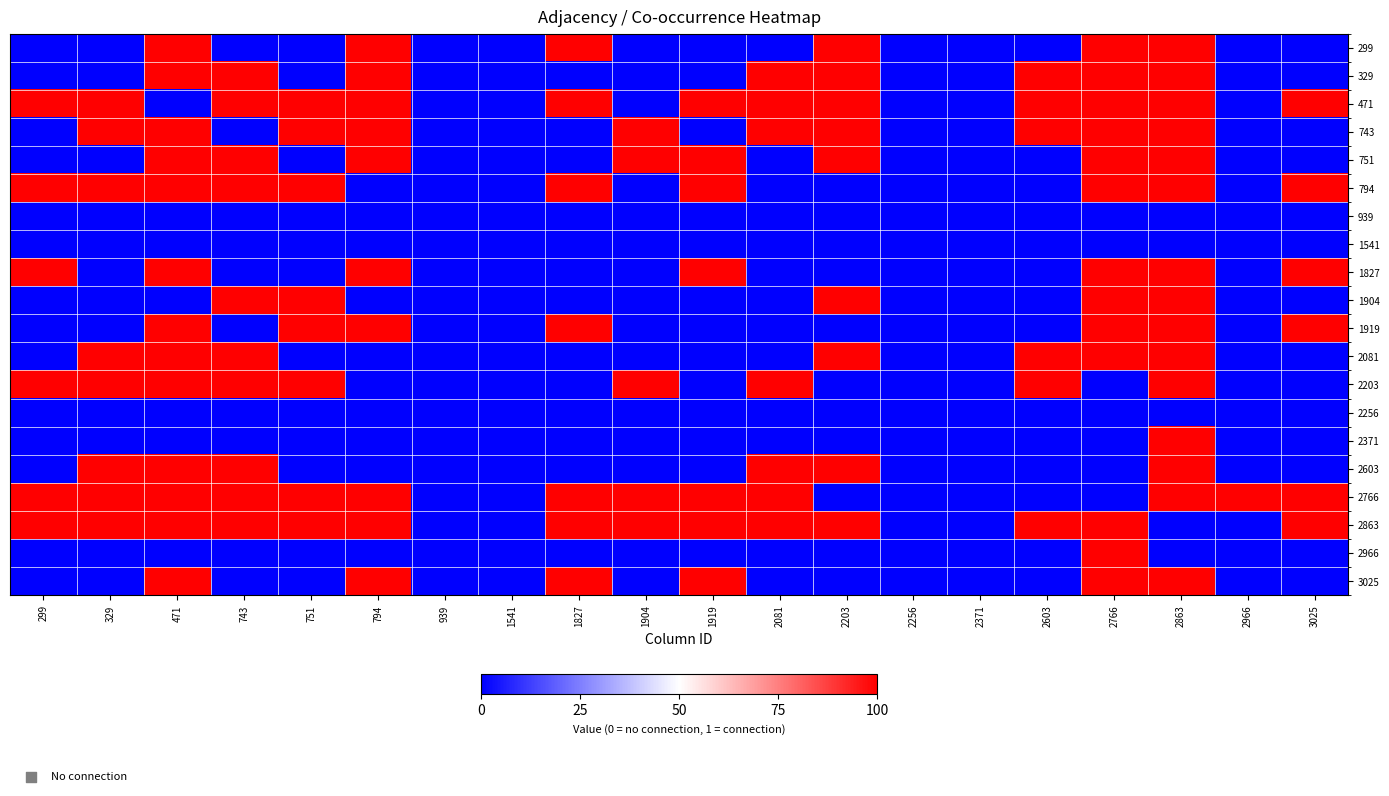

Reading left to right, list all the values displayed in this chart.

299: 299=0	329=0	471=1	743=0	751=0	794=1	939=0	1541=0	1827=1	1904=0	1919=0	2081=0	2203=1	2256=0	2371=0	2603=0	2766=1	2863=1	2966=0	3025=0
329: 299=0	329=0	471=1	743=1	751=0	794=1	939=0	1541=0	1827=0	1904=0	1919=0	2081=1	2203=1	2256=0	2371=0	2603=1	2766=1	2863=1	2966=0	3025=0
471: 299=1	329=1	471=0	743=1	751=1	794=1	939=0	1541=0	1827=1	1904=0	1919=1	2081=1	2203=1	2256=0	2371=0	2603=1	2766=1	2863=1	2966=0	3025=1
743: 299=0	329=1	471=1	743=0	751=1	794=1	939=0	1541=0	1827=0	1904=1	1919=0	2081=1	2203=1	2256=0	2371=0	2603=1	2766=1	2863=1	2966=0	3025=0
751: 299=0	329=0	471=1	743=1	751=0	794=1	939=0	1541=0	1827=0	1904=1	1919=1	2081=0	2203=1	2256=0	2371=0	2603=0	2766=1	2863=1	2966=0	3025=0
794: 299=1	329=1	471=1	743=1	751=1	794=0	939=0	1541=0	1827=1	1904=0	1919=1	2081=0	2203=0	2256=0	2371=0	2603=0	2766=1	2863=1	2966=0	3025=1
939: 299=0	329=0	471=0	743=0	751=0	794=0	939=0	1541=0	1827=0	1904=0	1919=0	2081=0	2203=0	2256=0	2371=0	2603=0	2766=0	2863=0	2966=0	3025=0
1541: 299=0	329=0	471=0	743=0	751=0	794=0	939=0	1541=0	1827=0	1904=0	1919=0	2081=0	2203=0	2256=0	2371=0	2603=0	2766=0	2863=0	2966=0	3025=0
1827: 299=1	329=0	471=1	743=0	751=0	794=1	939=0	1541=0	1827=0	1904=0	1919=1	2081=0	2203=0	2256=0	2371=0	2603=0	2766=1	2863=1	2966=0	3025=1
1904: 299=0	329=0	471=0	743=1	751=1	794=0	939=0	1541=0	1827=0	1904=0	1919=0	2081=0	2203=1	2256=0	2371=0	2603=0	2766=1	2863=1	2966=0	3025=0
1919: 299=0	329=0	471=1	743=0	751=1	794=1	939=0	1541=0	1827=1	1904=0	1919=0	2081=0	2203=0	2256=0	2371=0	2603=0	2766=1	2863=1	2966=0	3025=1
2081: 299=0	329=1	471=1	743=1	751=0	794=0	939=0	1541=0	1827=0	1904=0	1919=0	2081=0	2203=1	2256=0	2371=0	2603=1	2766=1	2863=1	2966=0	3025=0
2203: 299=1	329=1	471=1	743=1	751=1	794=0	939=0	1541=0	1827=0	1904=1	1919=0	2081=1	2203=0	2256=0	2371=0	2603=1	2766=0	2863=1	2966=0	3025=0
2256: 299=0	329=0	471=0	743=0	751=0	794=0	939=0	1541=0	1827=0	1904=0	1919=0	2081=0	2203=0	2256=0	2371=0	2603=0	2766=0	2863=0	2966=0	3025=0
2371: 299=0	329=0	471=0	743=0	751=0	794=0	939=0	1541=0	1827=0	1904=0	1919=0	2081=0	2203=0	2256=0	2371=0	2603=0	2766=0	2863=1	2966=0	3025=0
2603: 299=0	329=1	471=1	743=1	751=0	794=0	939=0	1541=0	1827=0	1904=0	1919=0	2081=1	2203=1	2256=0	2371=0	2603=0	2766=0	2863=1	2966=0	3025=0
2766: 299=1	329=1	471=1	743=1	751=1	794=1	939=0	1541=0	1827=1	1904=1	1919=1	2081=1	2203=0	2256=0	2371=0	2603=0	2766=0	2863=1	2966=1	3025=1
2863: 299=1	329=1	471=1	743=1	751=1	794=1	939=0	1541=0	1827=1	1904=1	1919=1	2081=1	2203=1	2256=0	2371=0	2603=1	2766=1	2863=0	2966=0	3025=1
2966: 299=0	329=0	471=0	743=0	751=0	794=0	939=0	1541=0	1827=0	1904=0	1919=0	2081=0	2203=0	2256=0	2371=0	2603=0	2766=1	2863=0	2966=0	3025=0
3025: 299=0	329=0	471=1	743=0	751=0	794=1	939=0	1541=0	1827=1	1904=0	1919=1	2081=0	2203=0	2256=0	2371=0	2603=0	2766=1	2863=1	2966=0	3025=0